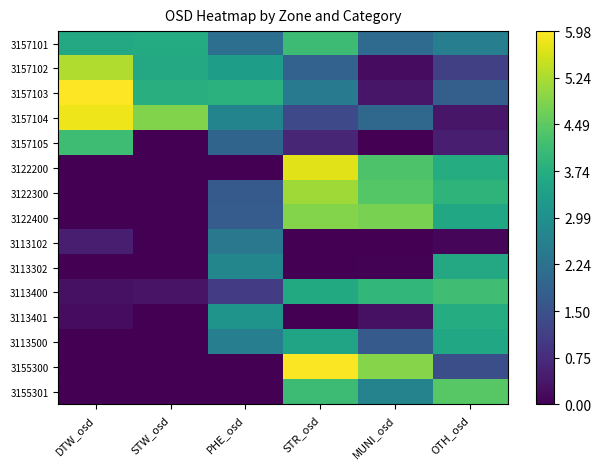

At PHE_osd, list the series in order from largest to smallest.

3157103, 3157102, 3113401, 3113302, 3157104, 3113500, 3113102, 3157101, 3157105, 3122400, 3122300, 3113400, 3122200, 3155300, 3155301